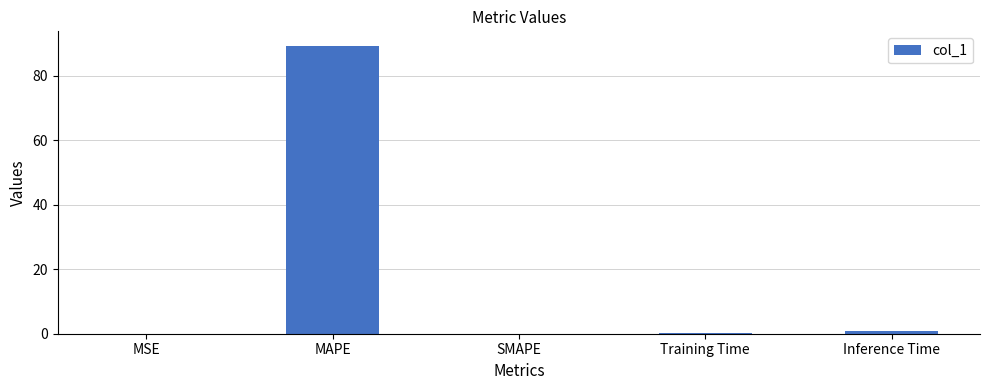

Is it true that the value at SMAPE is 31.8?

False